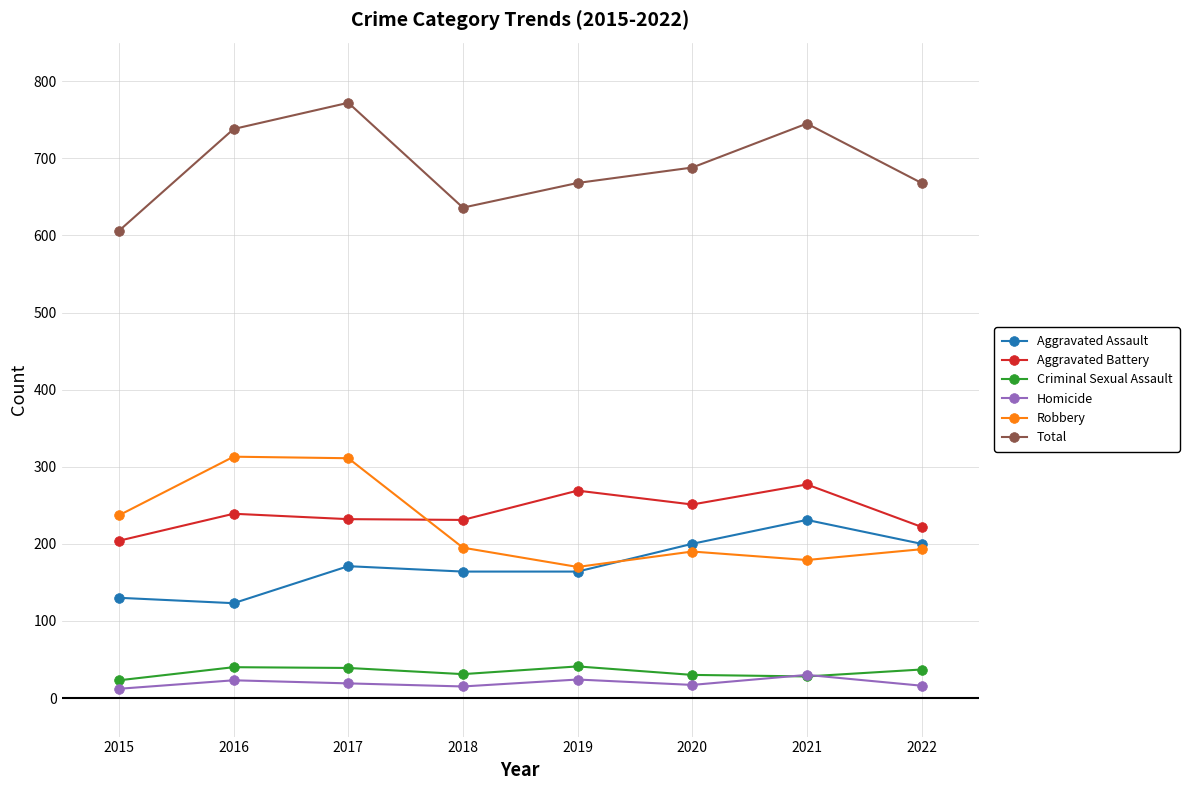

Which category has the highest value in the Aggravated Battery series?

2021